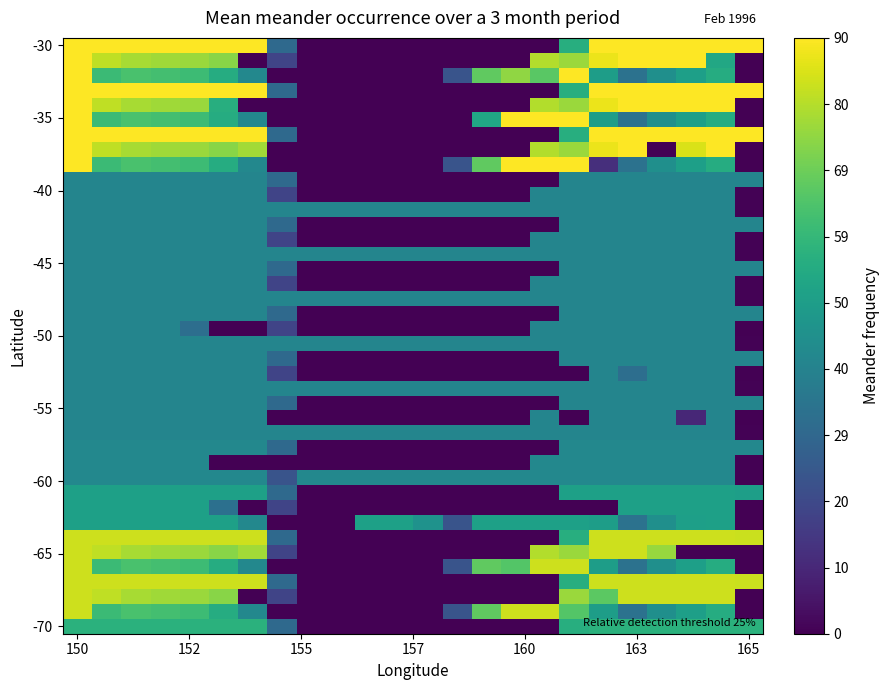

Count the number of data series in this chart.

40